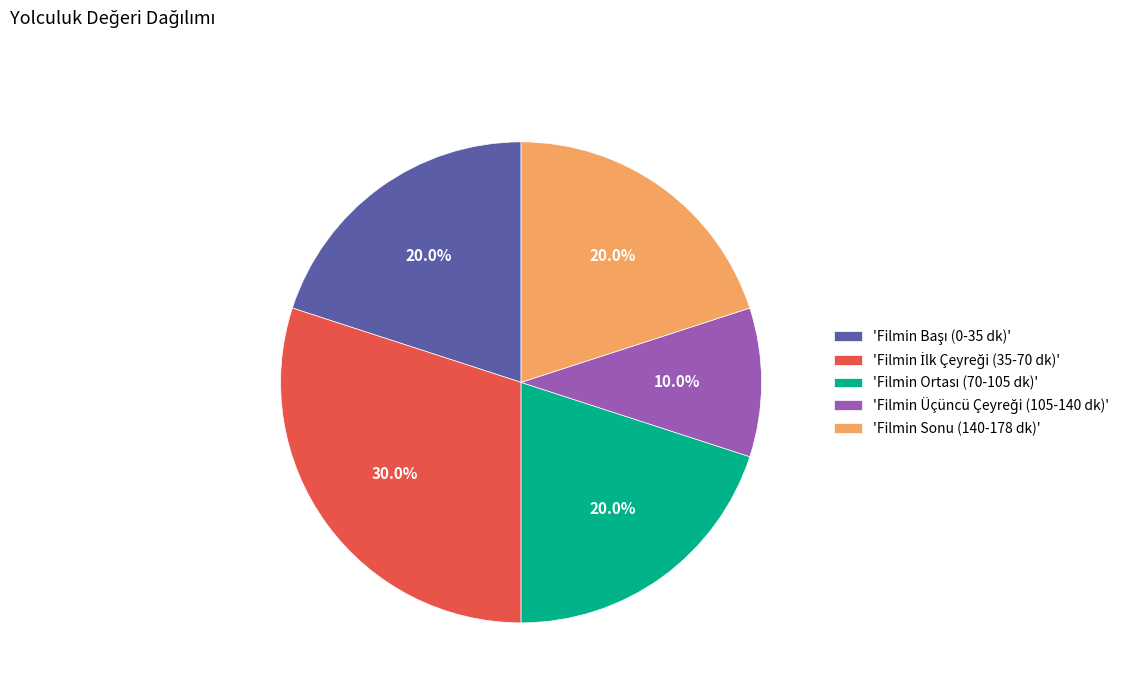

What portion of the pie excludes 'Filmin Sonu (140-178 dk)'?

80.0%